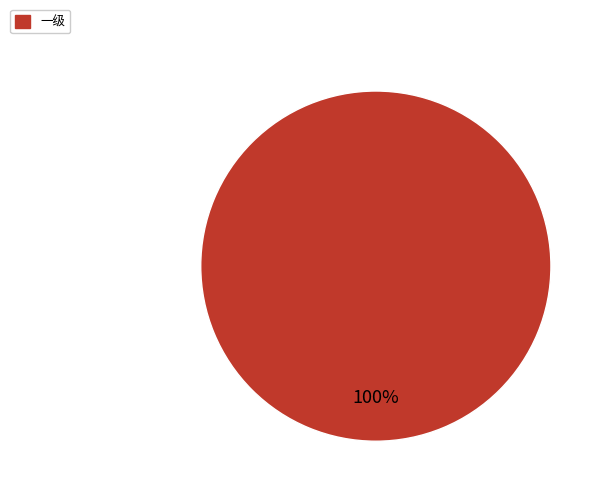

Is it true that 一级 is 87% of the pie?

False